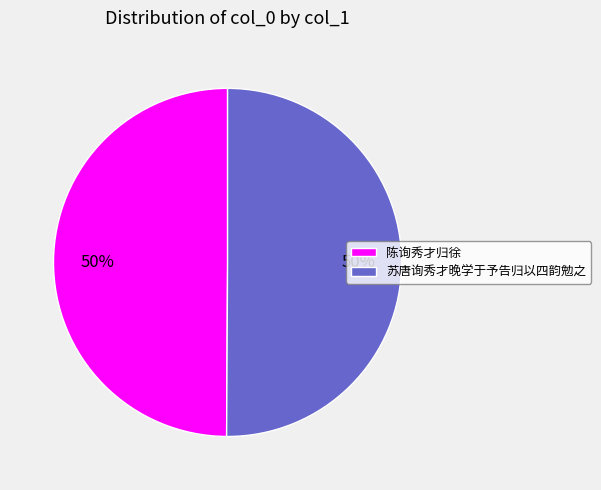

How many segments does this pie chart have?

2